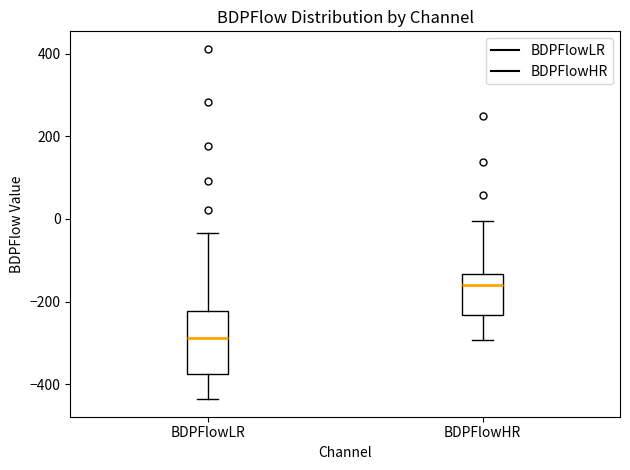

Reading left to right, read every box against the y-axis: the position of its median line, the range the box covers, and the ends of its whiskers. The values are not printed on the chart, so give them approximately, as read against the axis.

BDPFlowLR: median -280, box -380 to -220, whiskers -440 to -40
BDPFlowHR: median -160, box -240 to -140, whiskers -300 to 0